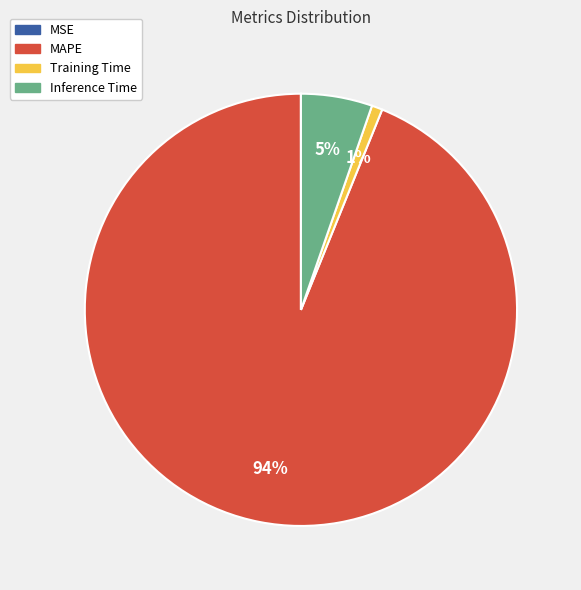

True or false: Training Time accounts for 11% of the total.

False